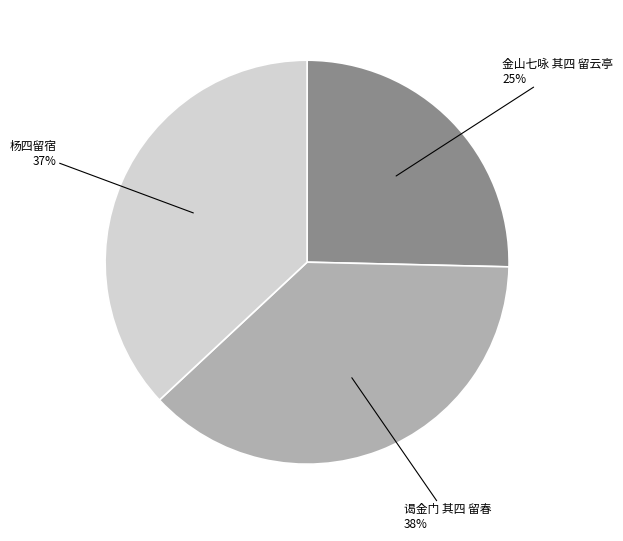

Is there a majority slice in this chart?

No